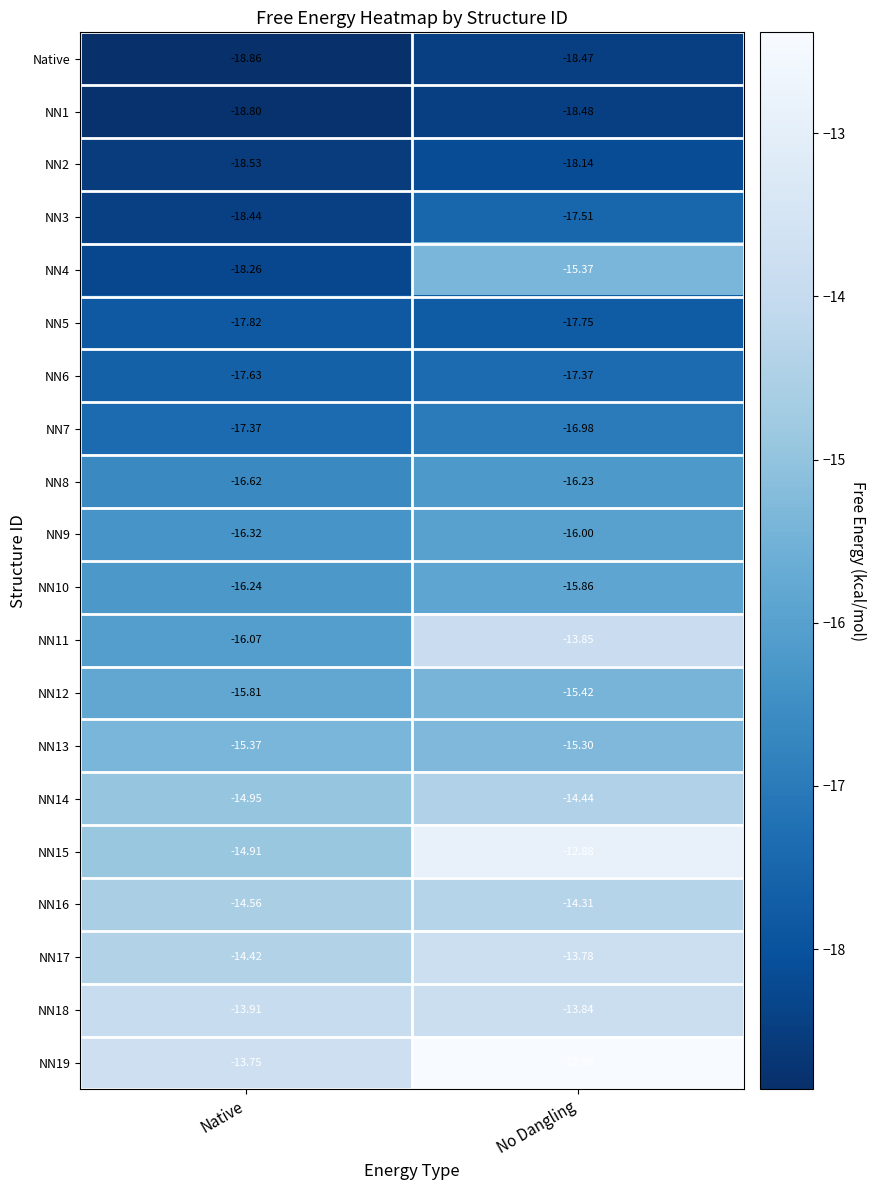

Rank the series by their maximum value, from lowest to highest.

NN1, Native, NN2, NN5, NN3, NN6, NN7, NN8, NN9, NN10, NN12, NN4, NN13, NN14, NN16, NN11, NN18, NN17, NN15, NN19